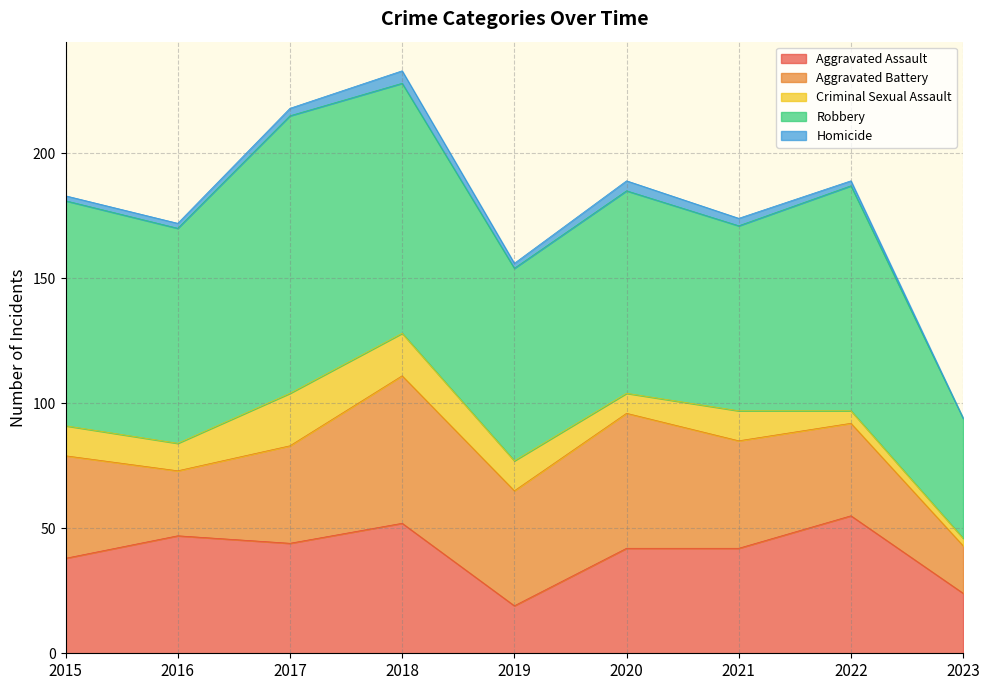

The Aggravated Assault series shows 44 at 2017. True or false?

True